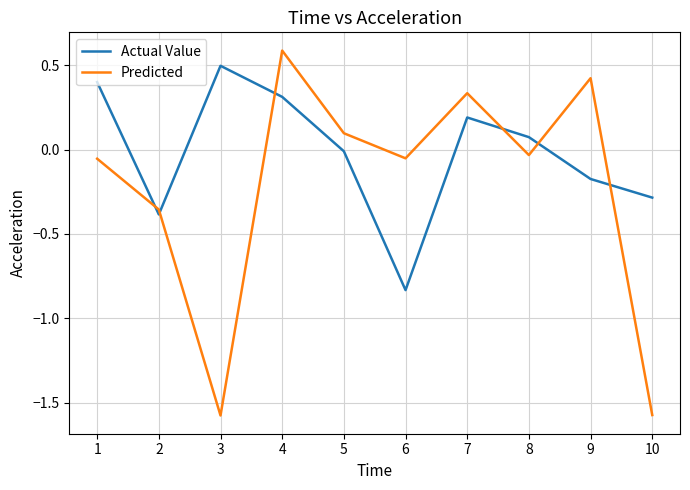

Is this an area chart (filled region under the line)?

No